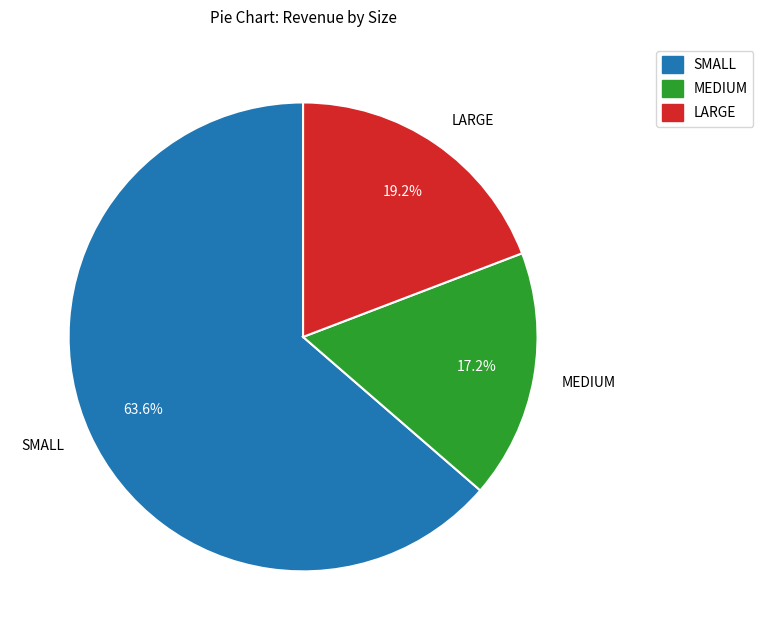

Do MEDIUM and SMALL together represent more than half of the pie?

Yes